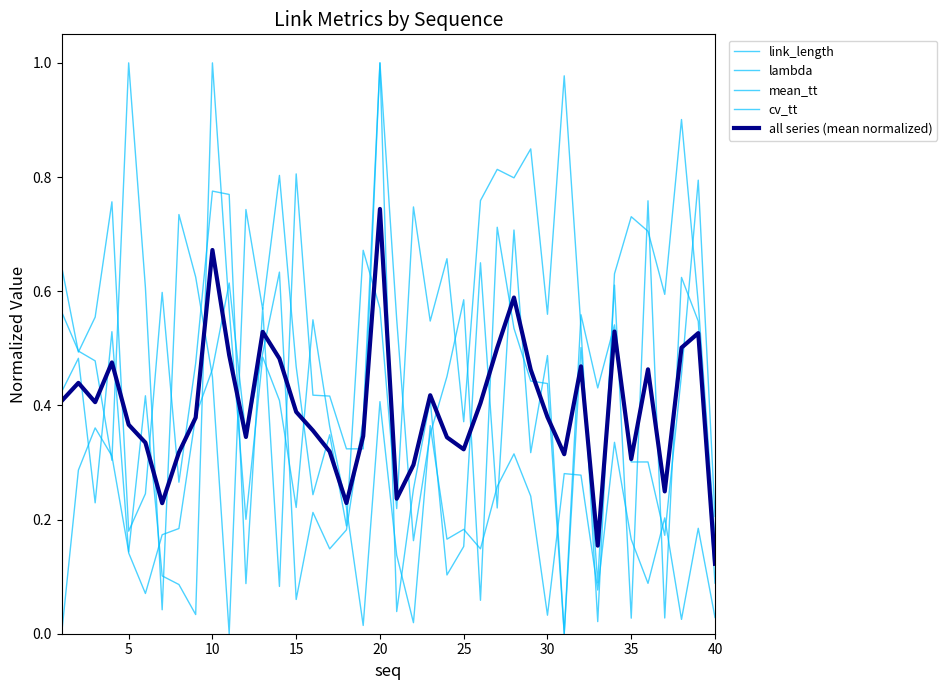

List the series in order of their peak value, highest first.

link_length, lambda, mean_tt, cv_tt, all series (mean normalized)